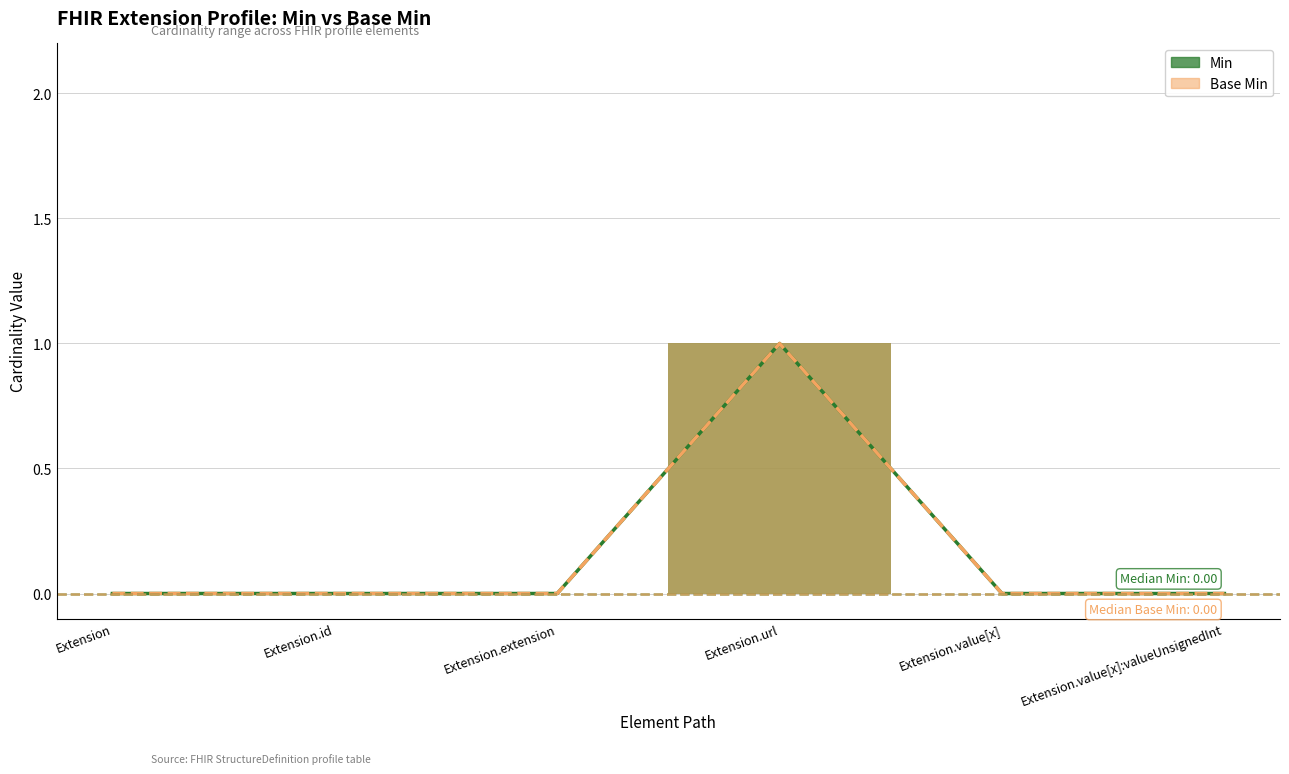

At which label does Min reach its minimum?

Extension